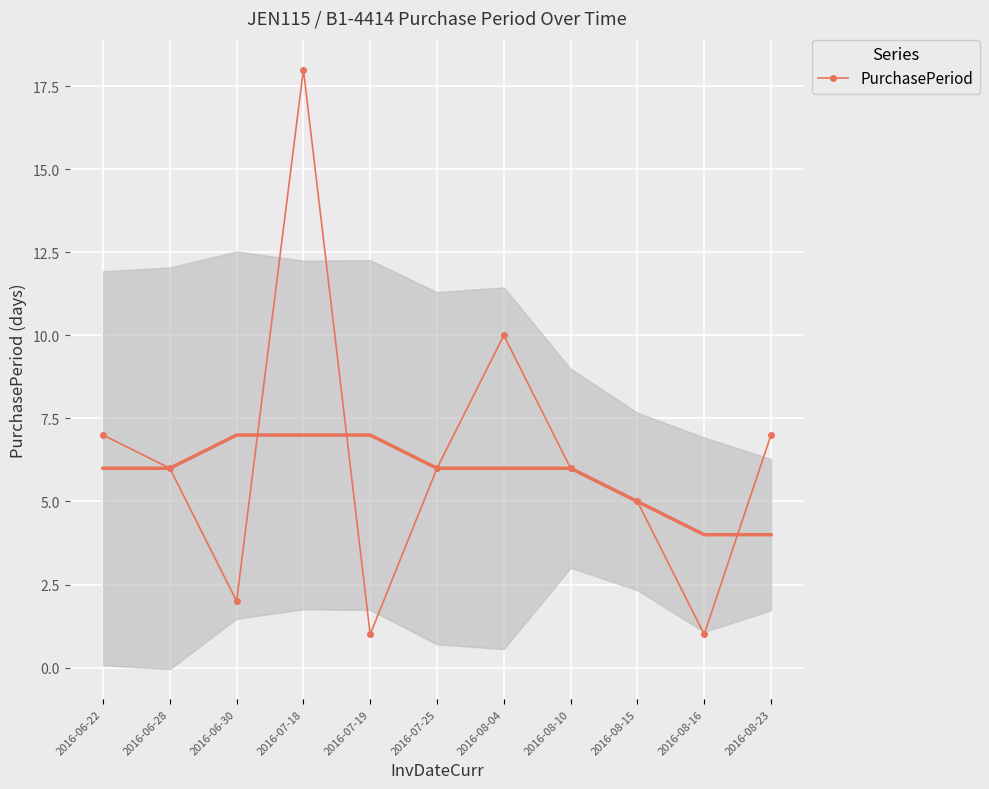

The chart shows a value of 4 at 2016-07-25. True or false?

False